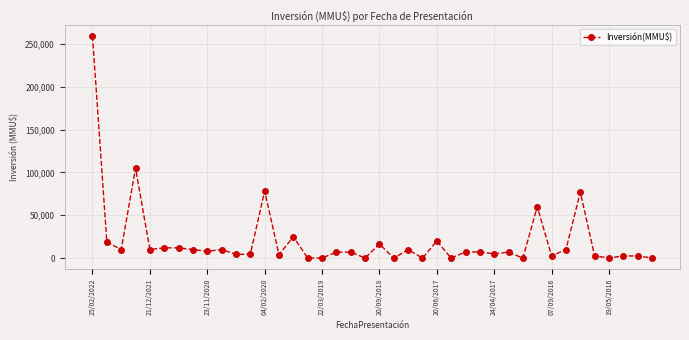

What is the difference between the second highest and minimum values?

104963